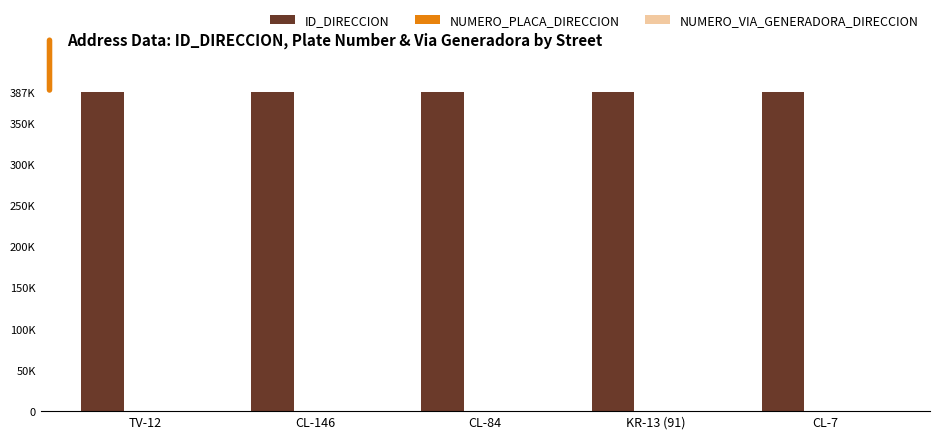

Reading right to left, transcribe all the data shown in this chart.

ID_DIRECCION: 387347	387345	387343	387341	387339
NUMERO_PLACA_DIRECCION: 90	91	78	22	1
NUMERO_VIA_GENERADORA_DIRECCION: 87	113	24	15	1